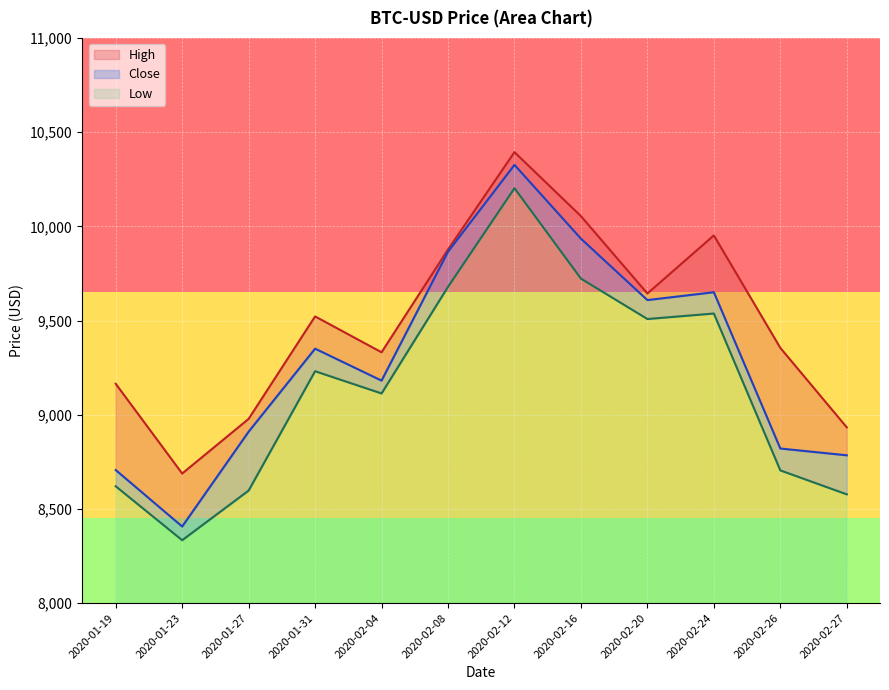

What position from the left is 2020-02-24?

10